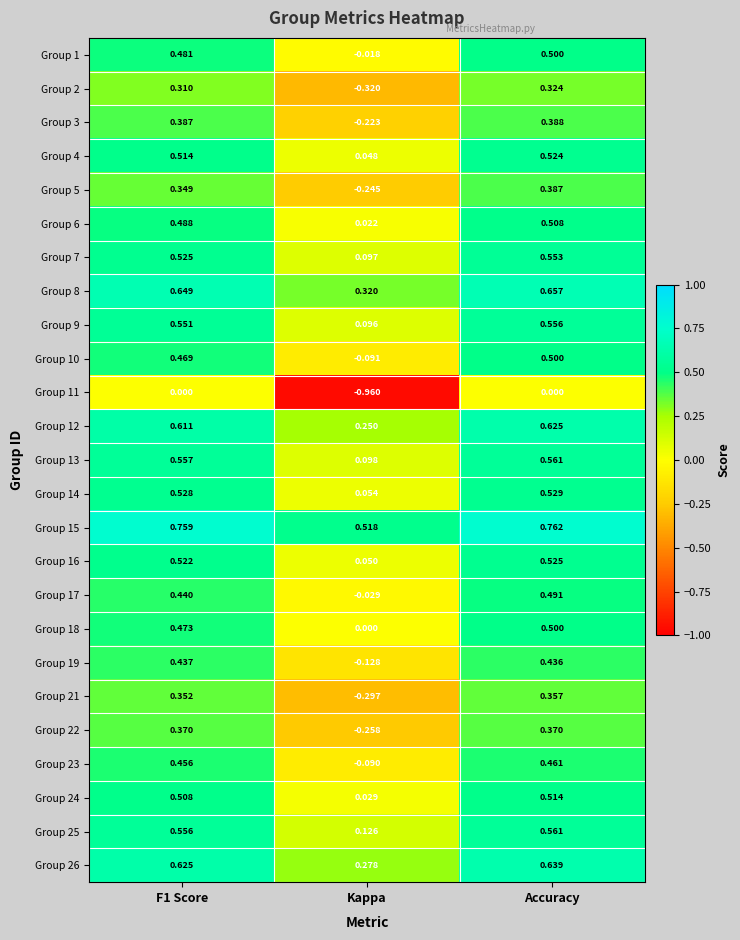

Which label corresponds to the smallest value in the chart?

Kappa